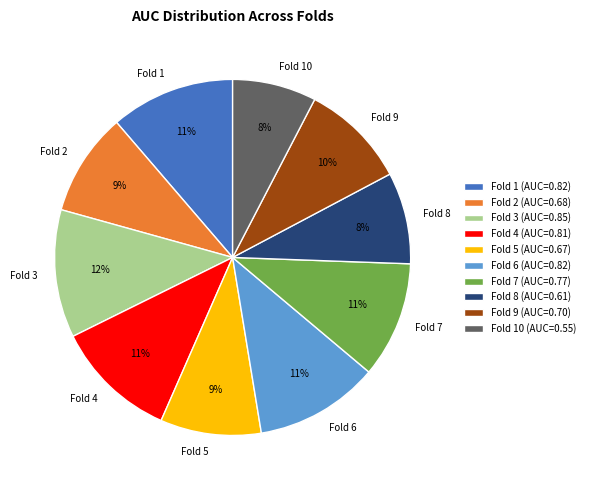

Is there any slice that represents more than half of the pie?

No